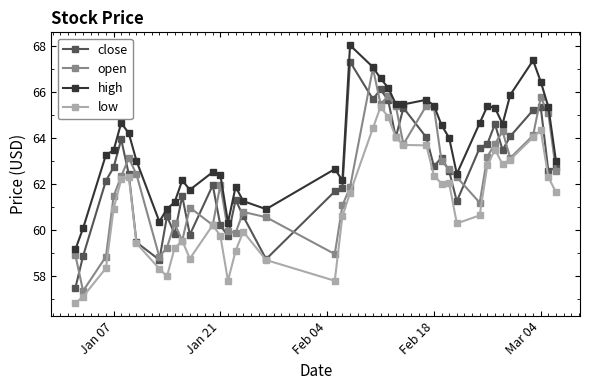

True or false: low and high intersect in this chart.

False